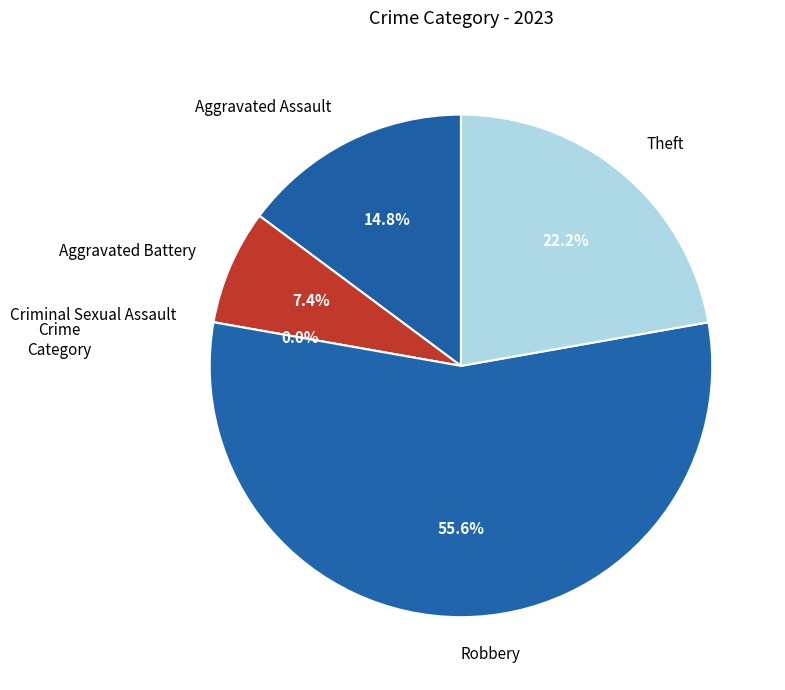

Between Criminal Sexual Assault and Aggravated Assault, which is larger?

Aggravated Assault